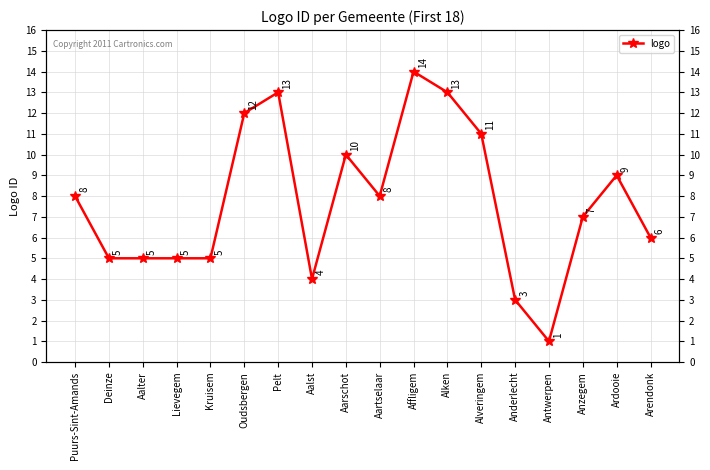

How many data points are less than 8?

9